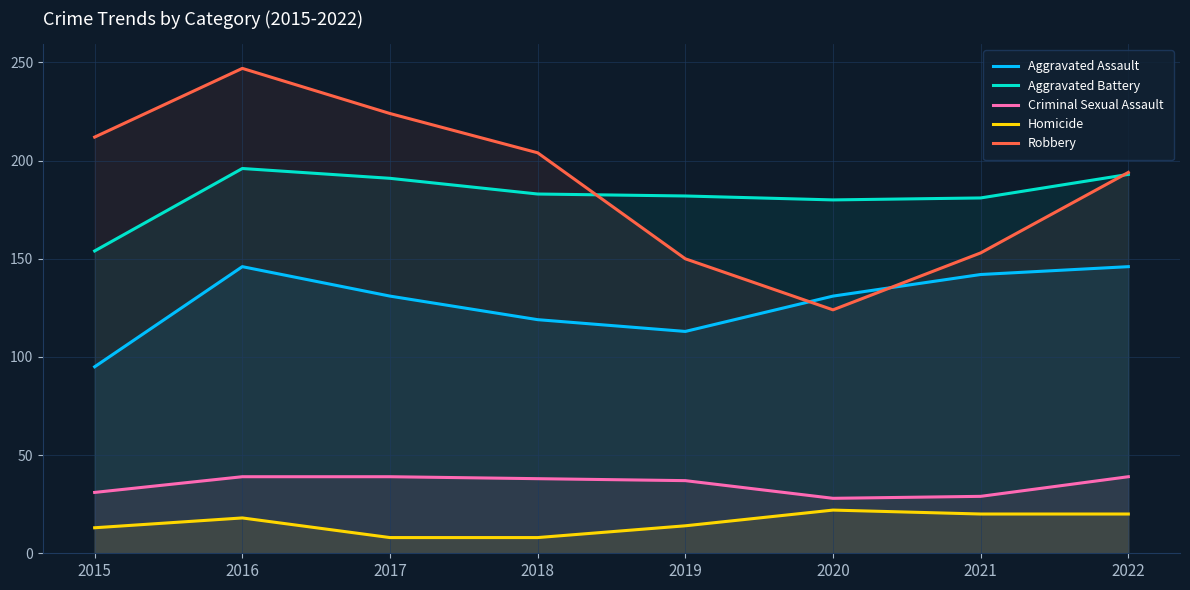

Which series changed the most between 2019 and 2021?

Aggravated Assault